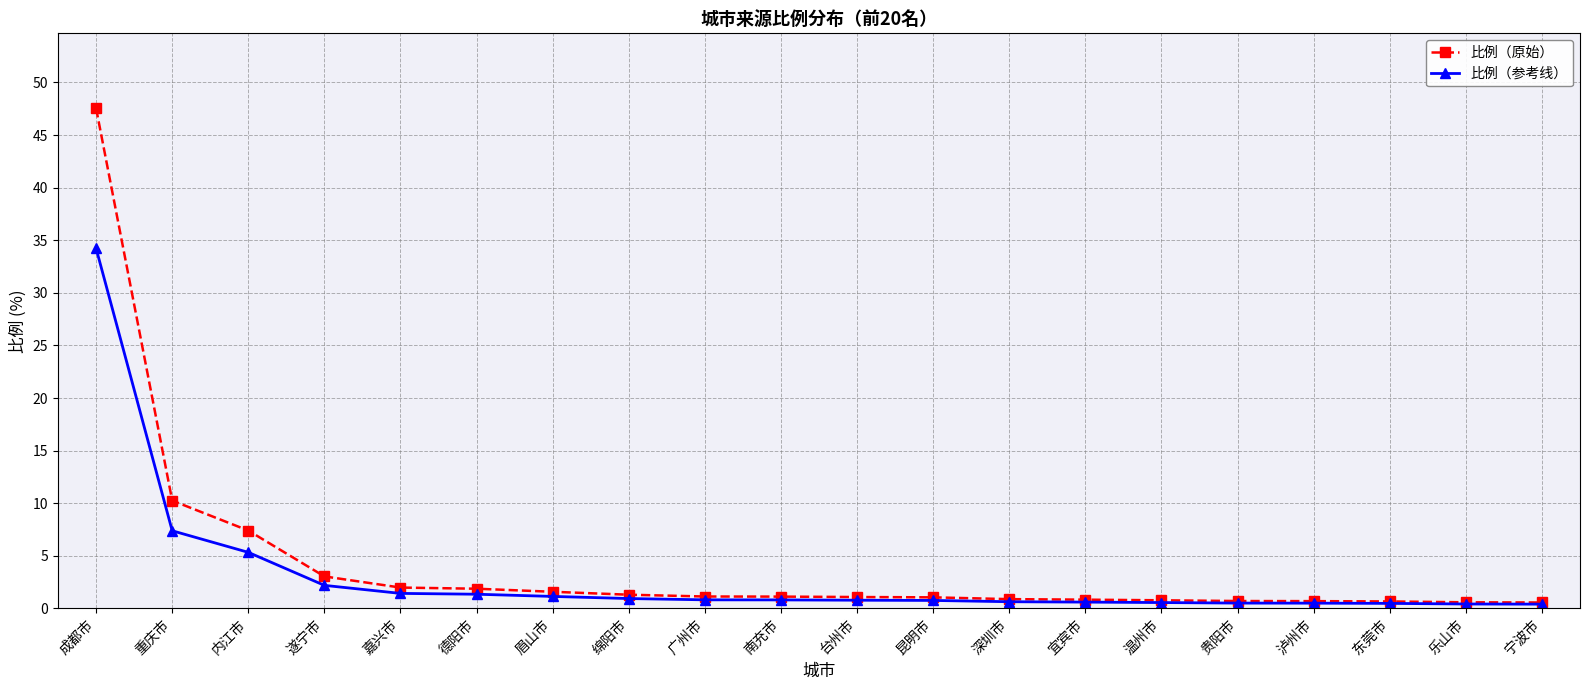

Which series changed the most between 重庆市 and 德阳市?

比例（原始）